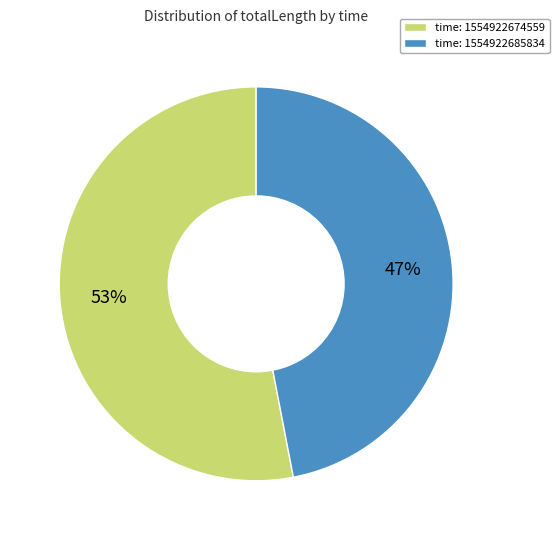

Approximately how many times larger is the value at time: 1554922674559 compared to time: 1554922685834?

1.1